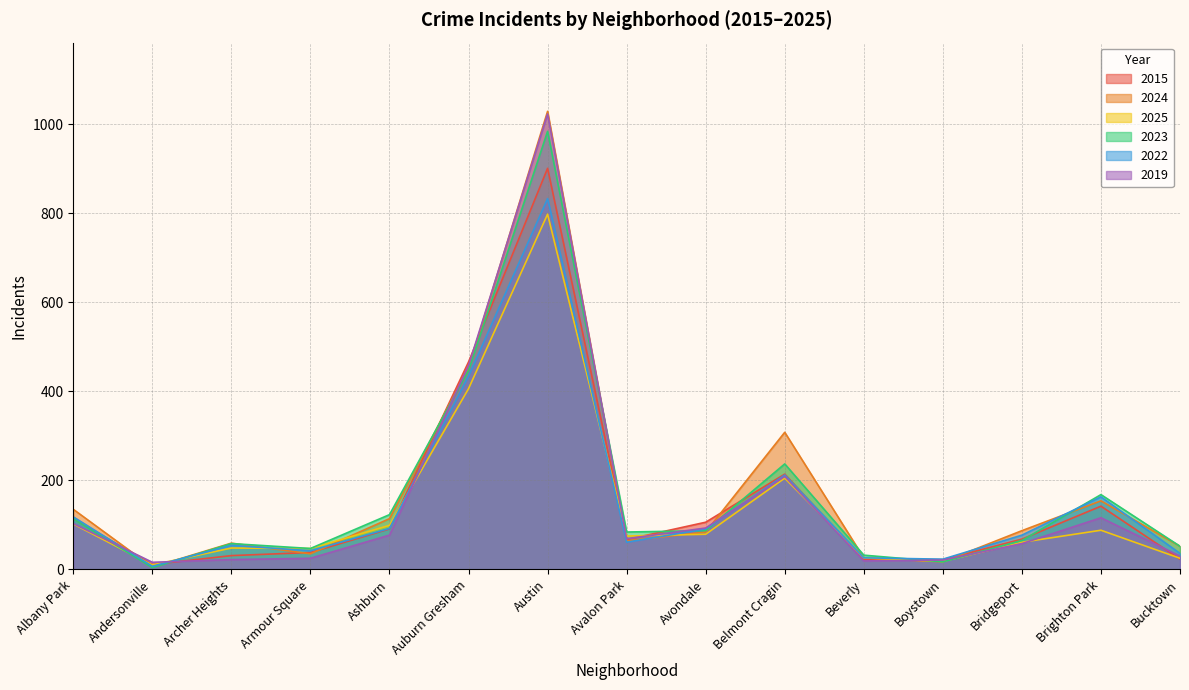

True or false: 2015 and 2022 intersect in this chart.

True